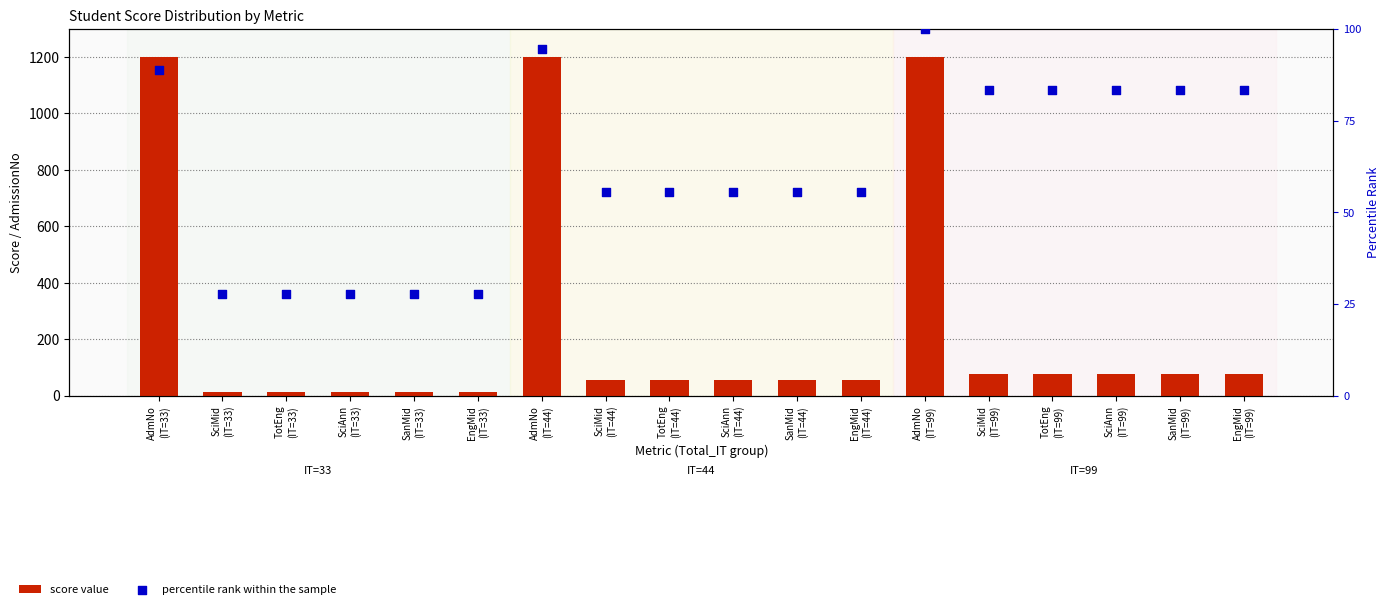

Is the value of score value at AdmNo
(IT=33) greater than the value of percentile rank within the sample at SciAnn
(IT=33)?

Yes